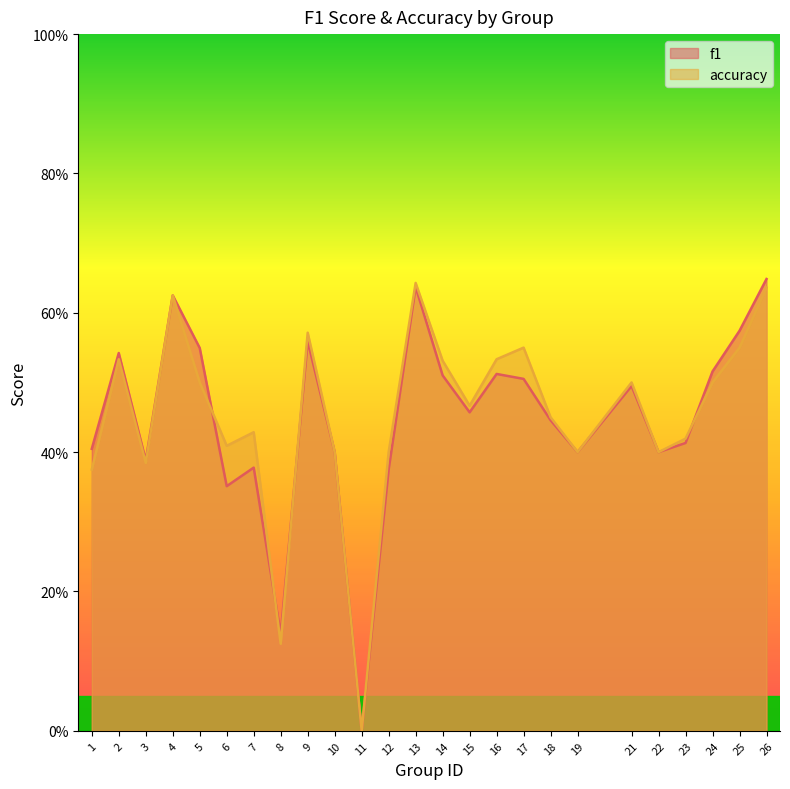

Does the chart display data point markers on the line(s)?

No